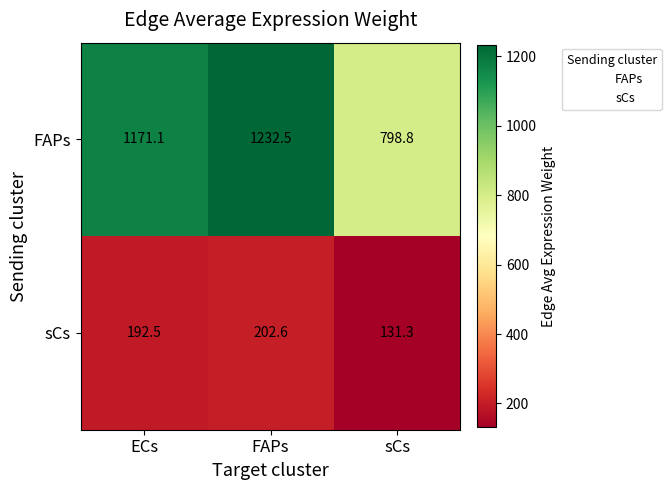

True or false: FAPs has a value of 1232.5 at FAPs.

True